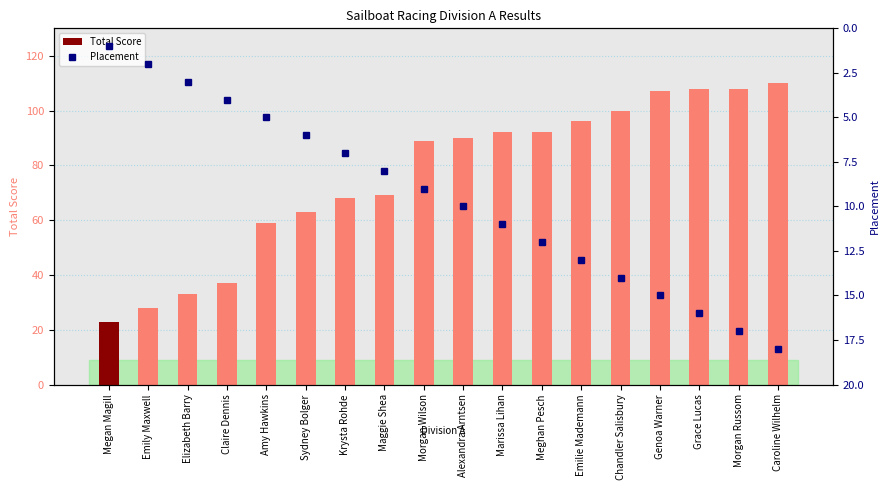

Is the value of Placement at Krysta Rohde greater than the value of Total Score at Sydney Bolger?

No